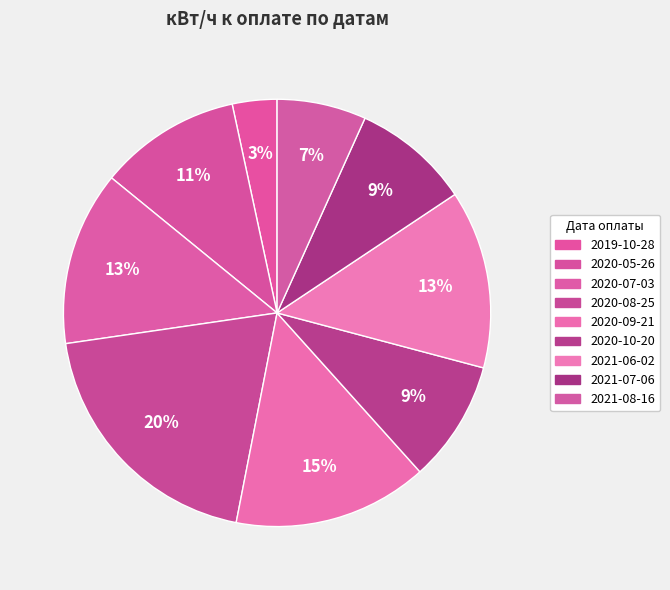

How many segments does this pie chart have?

9